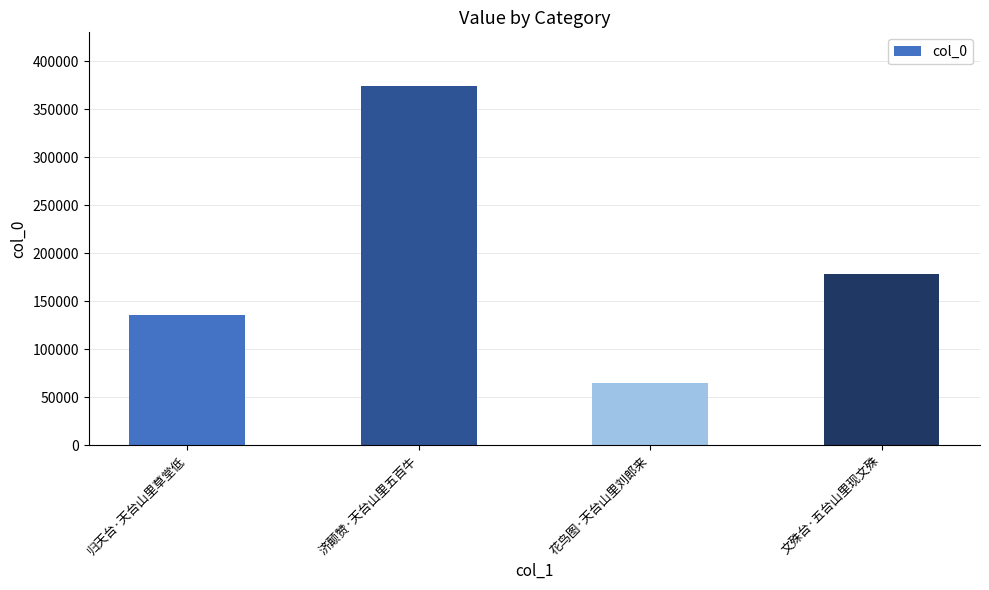

Is it true that the value at 归天台·天台山里草堂低 is 218246?

False